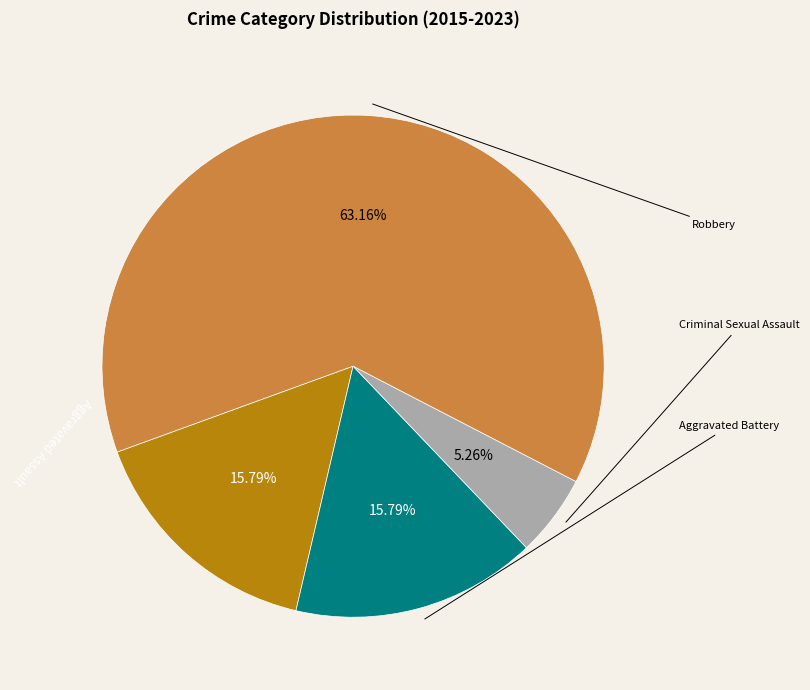

Count the number of slices in the pie.

4